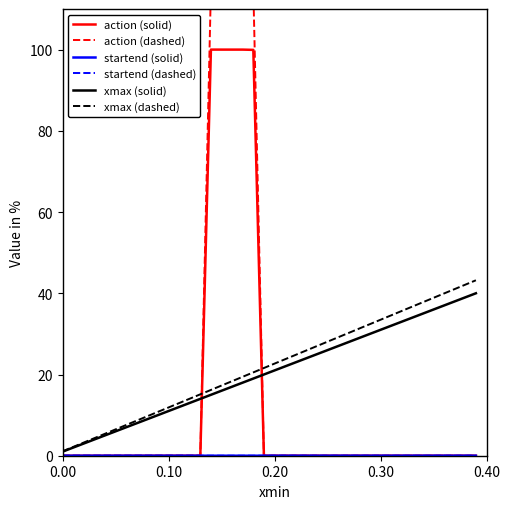

Which series has the largest range (max minus min)?

action (dashed)